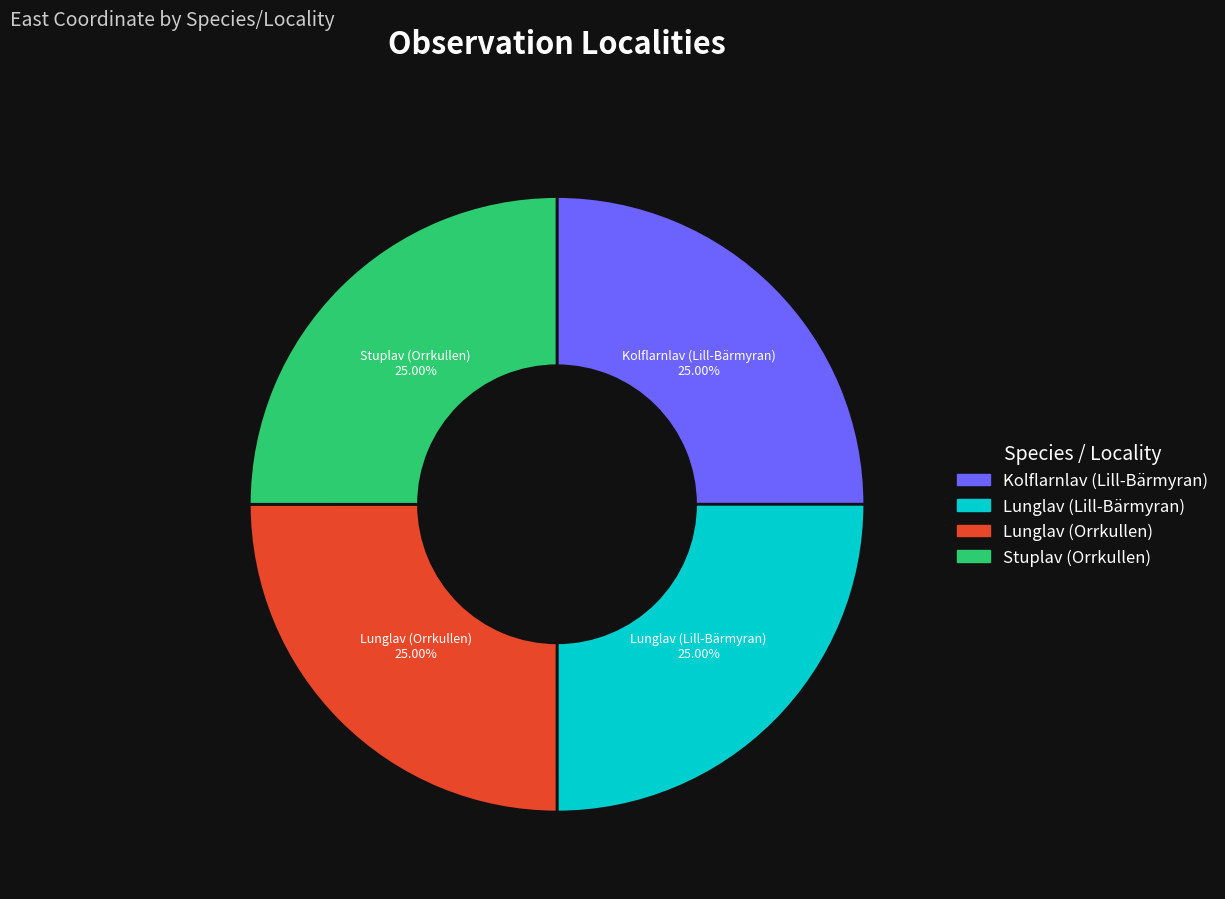

Approximately how many times larger is the value at Lunglav (Lill-Bärmyran) compared to Kolflarnlav (Lill-Bärmyran)?

1.0